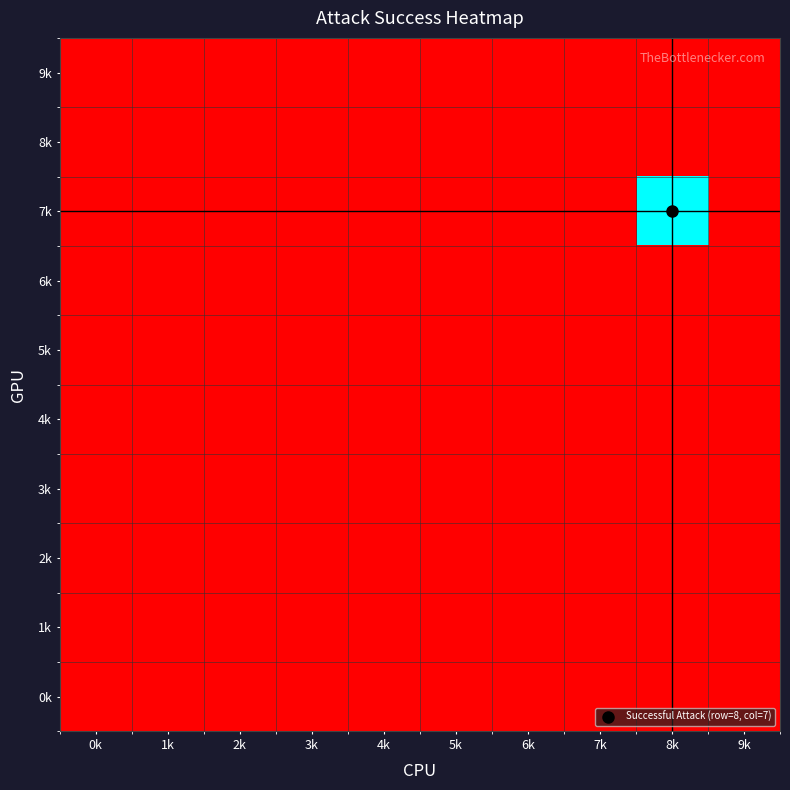

Which series has the largest total across all categories?

7k